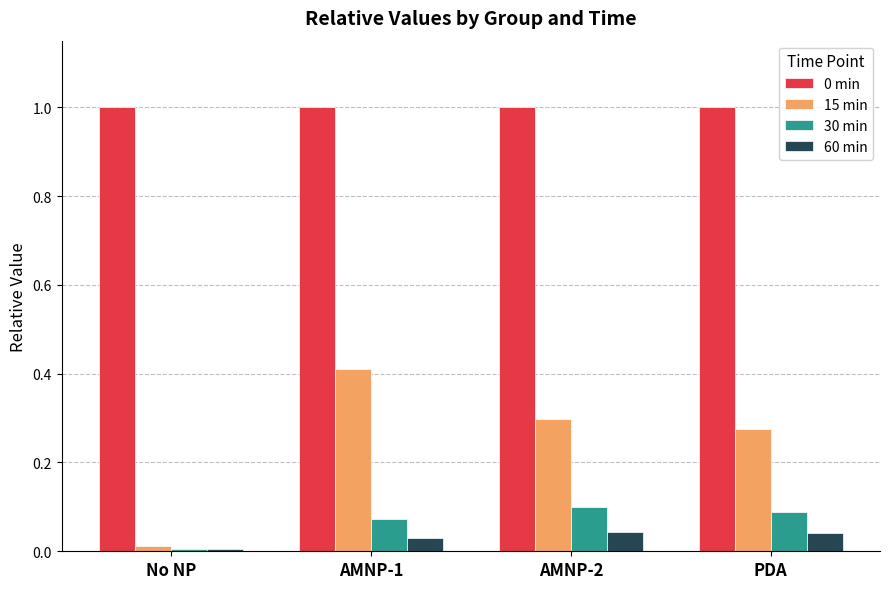

True or false: 0 min has a value of 1.3 at AMNP-2.

False